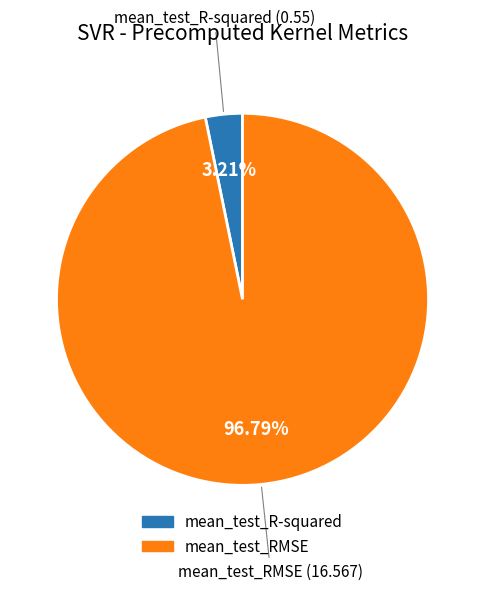

How many segments does this pie chart have?

2